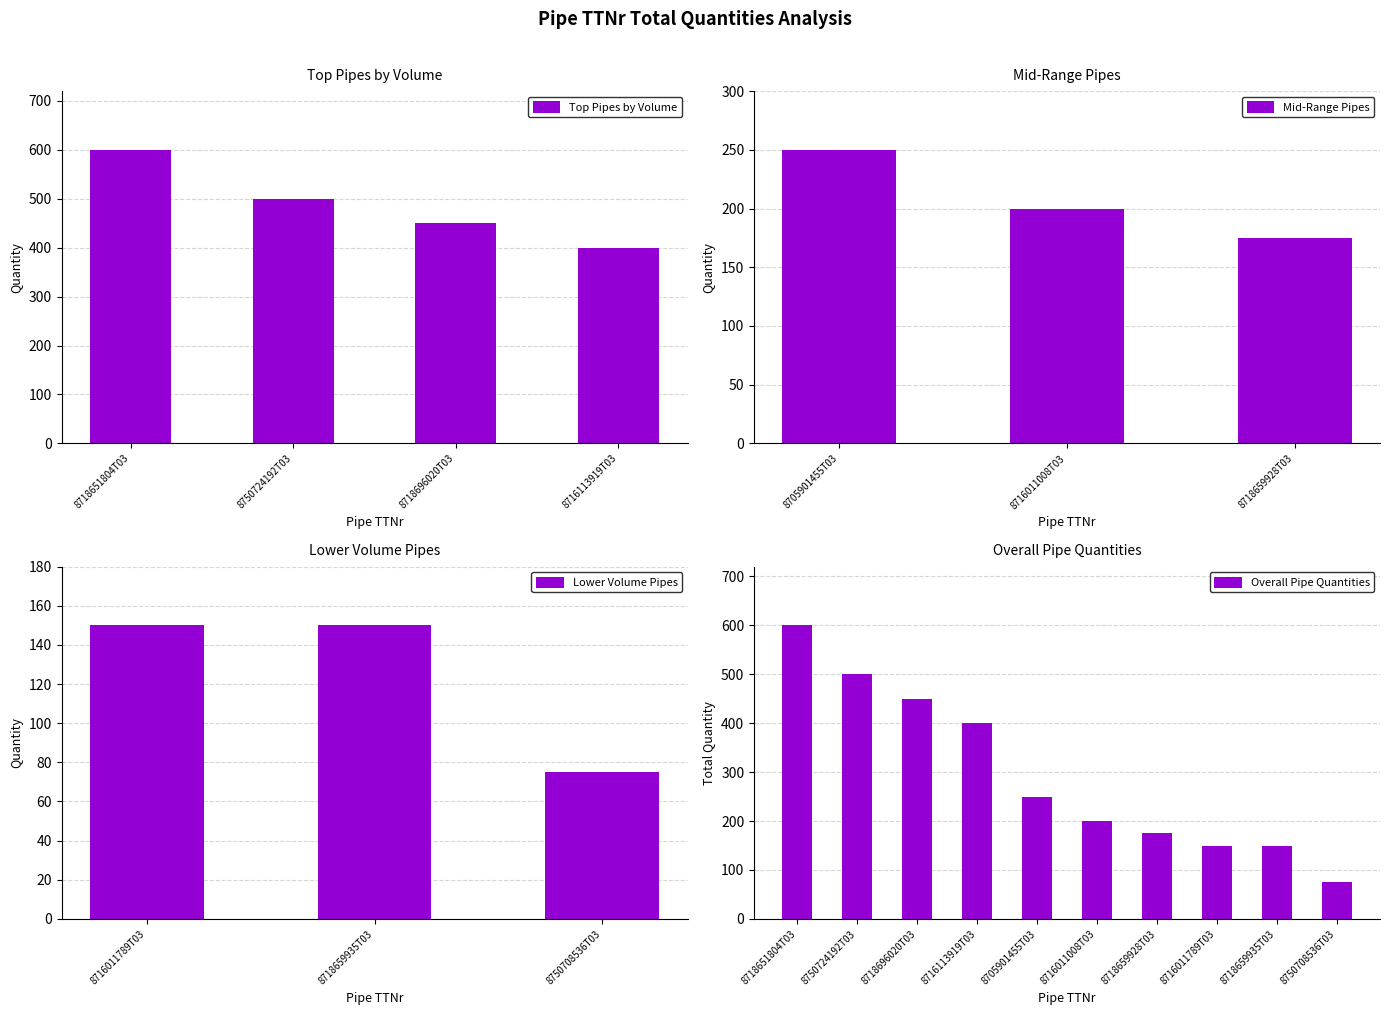

Which category has the lowest value across all series?

8750708536T03